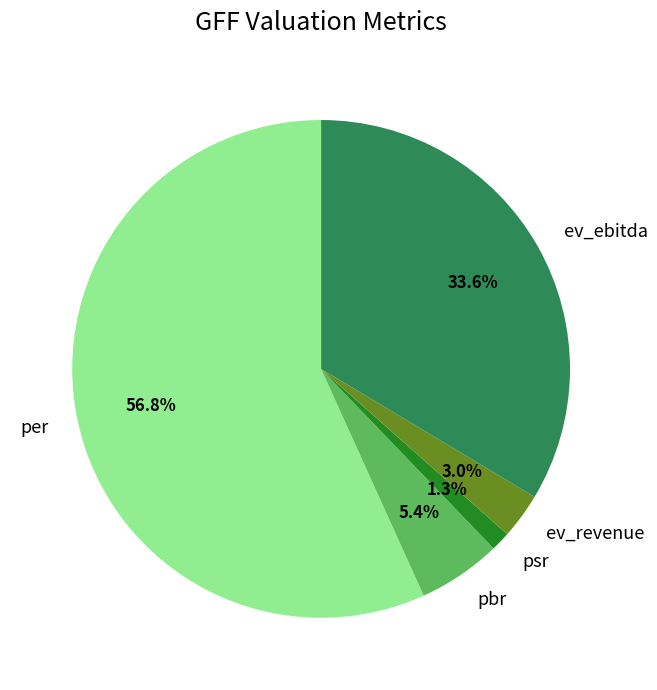

To the nearest percent, what is the difference between the pbr and ev_revenue slice percentages?

2%